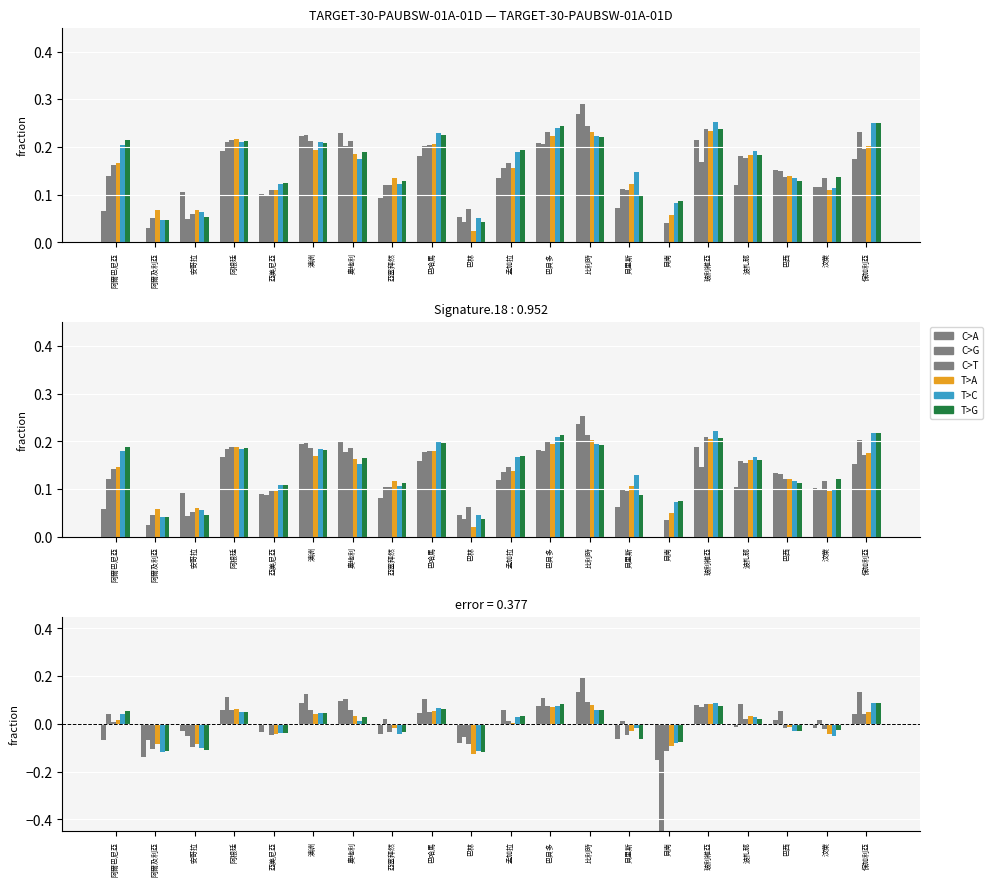

At which category does the chart reach its peak across all series?

比利時